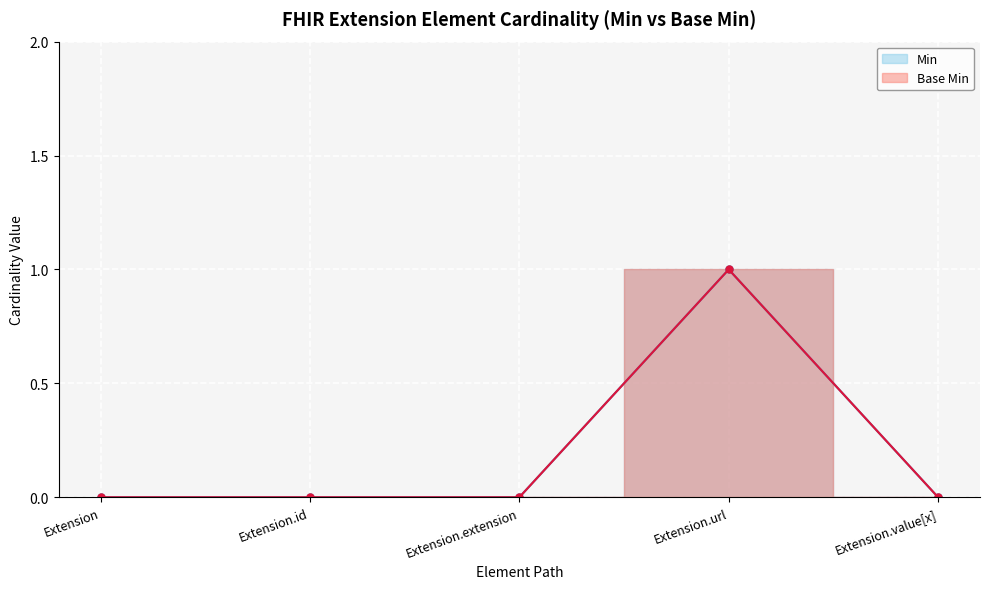

What is the label of the 4th point from the right?

Extension.id